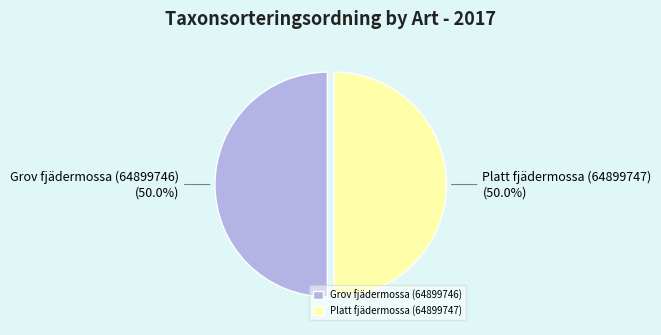

What percentage is the Platt fjädermossa (64899747) slice, to the nearest percent?

50%